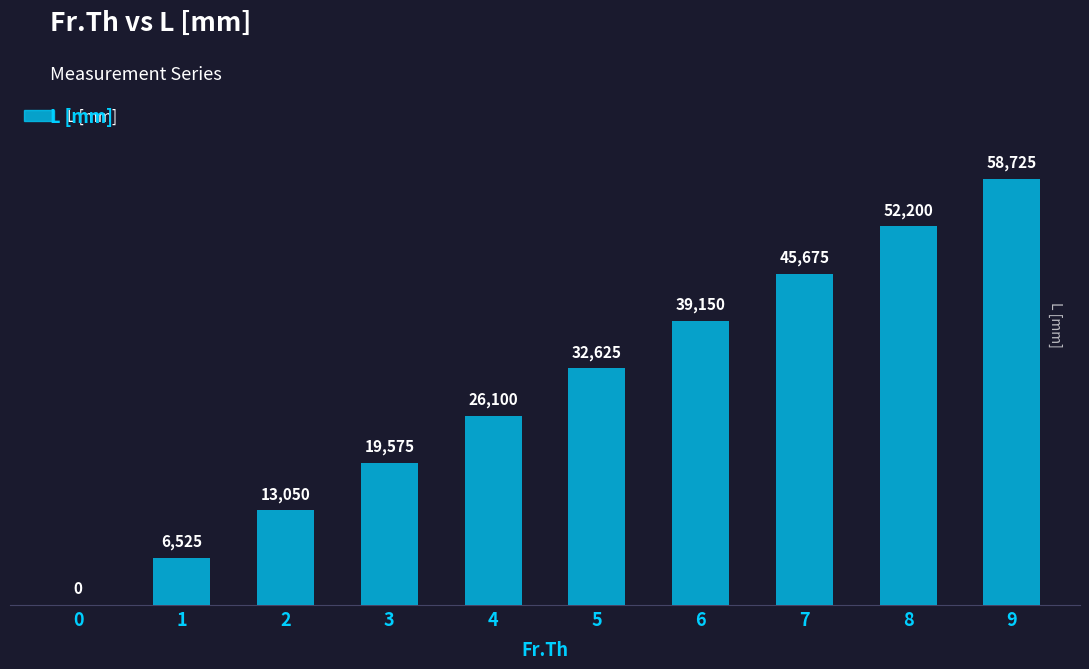

Is it true that the value at 2 is 13050?

True